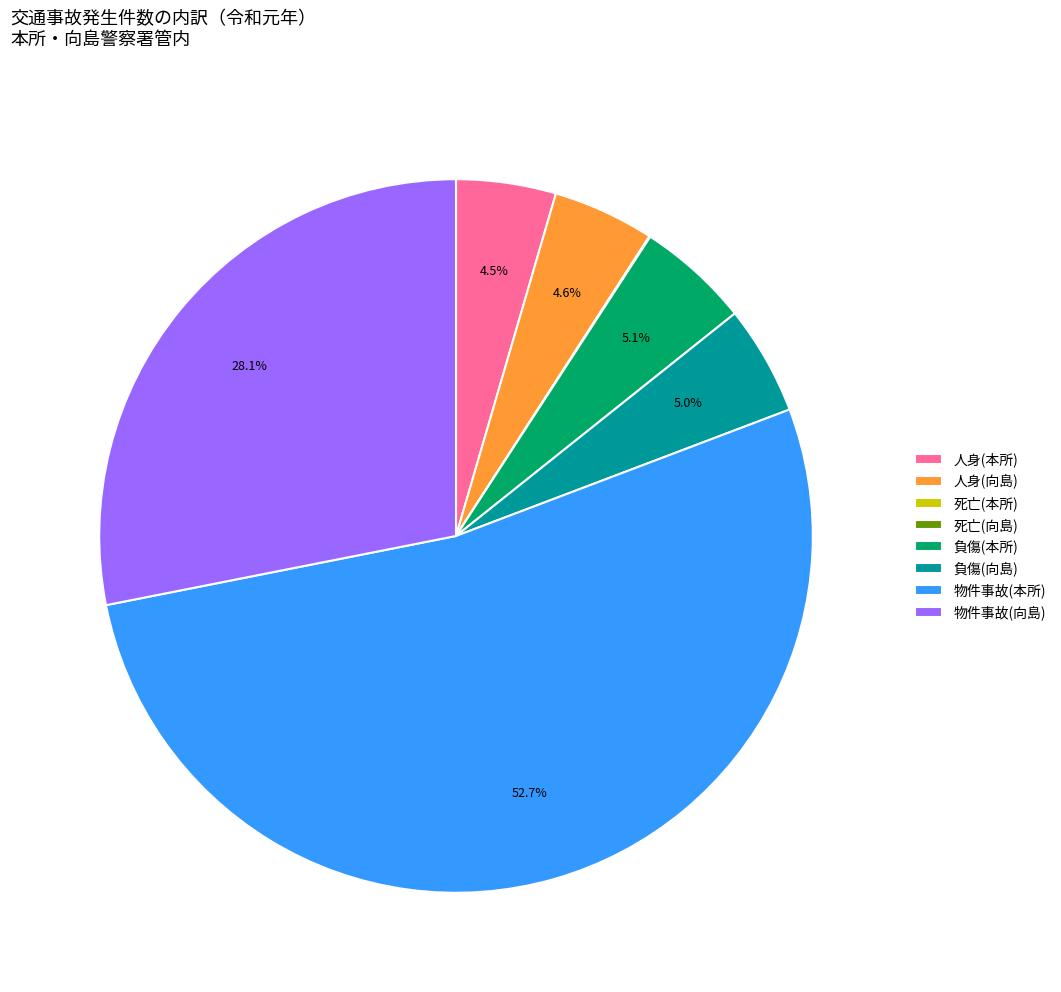

What percentage is NOT represented by 負傷(本所)?

94.9%